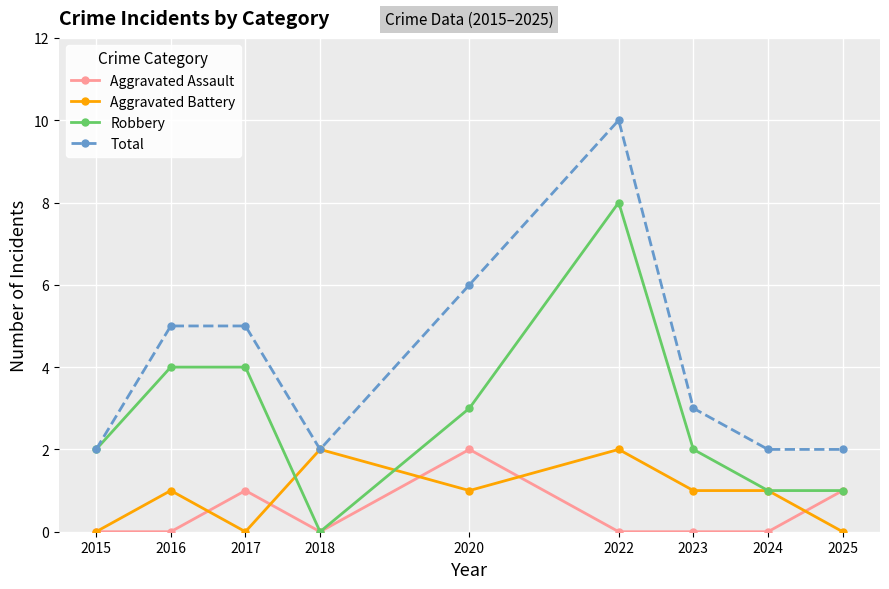

Rank the series at 2022 from lowest to highest value.

Aggravated Assault, Aggravated Battery, Robbery, Total